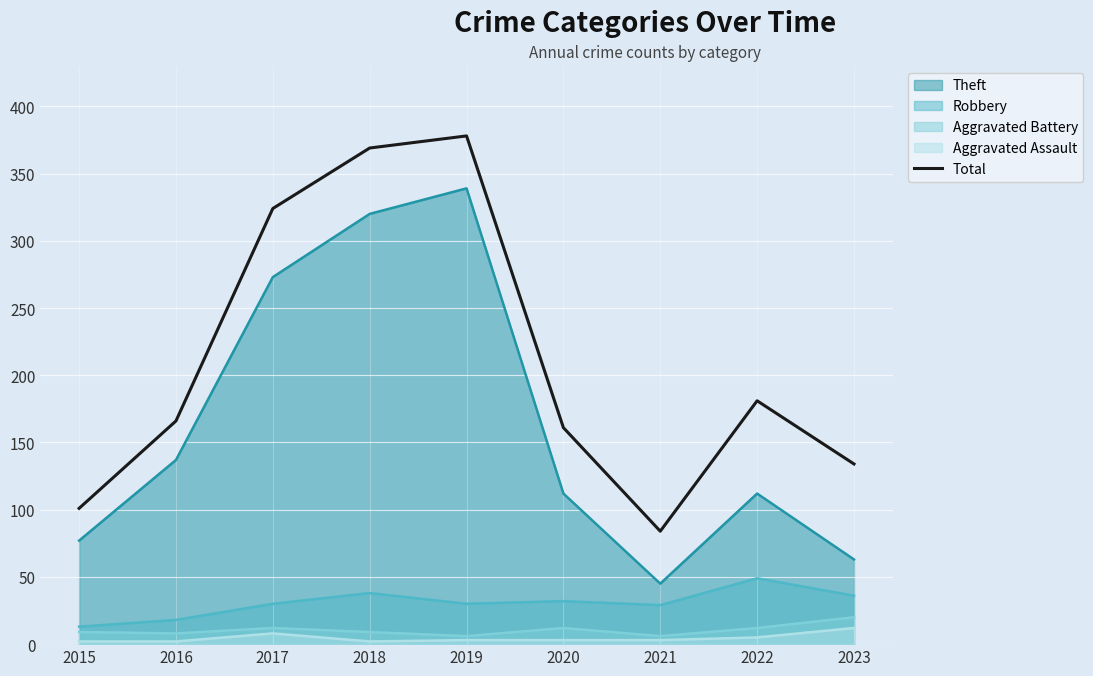

Reading left to right, what are all the values shown in this chart?

101	166	324	369	378	161	84	181	134